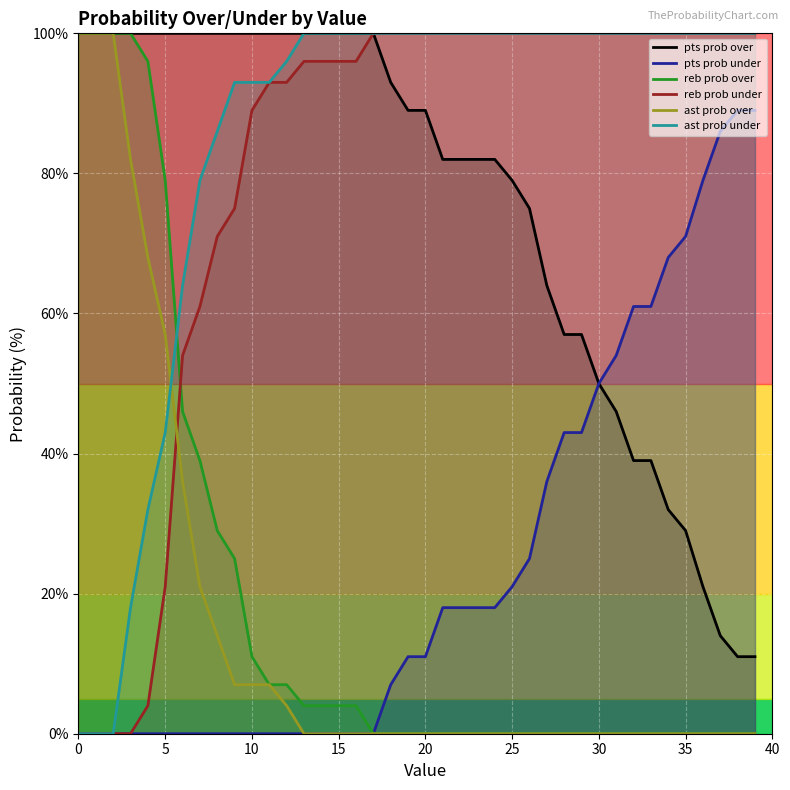

How many values in the reb prob under series are below 100?

17